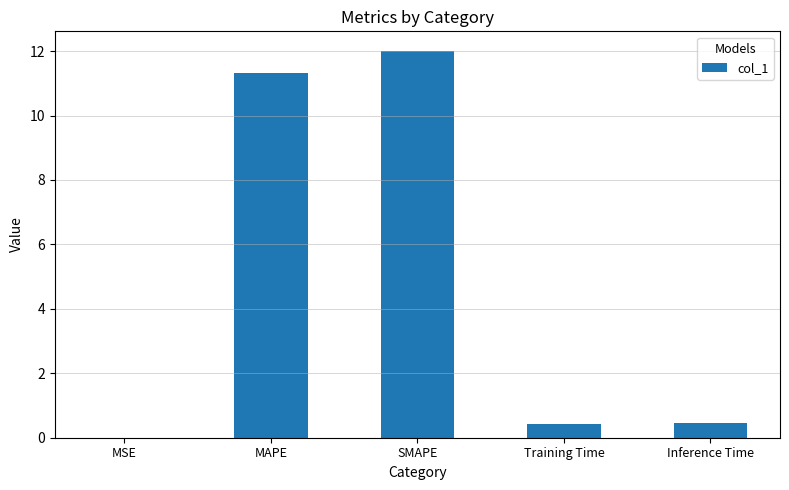

What is the difference between the values at Training Time and MAPE?

10.9